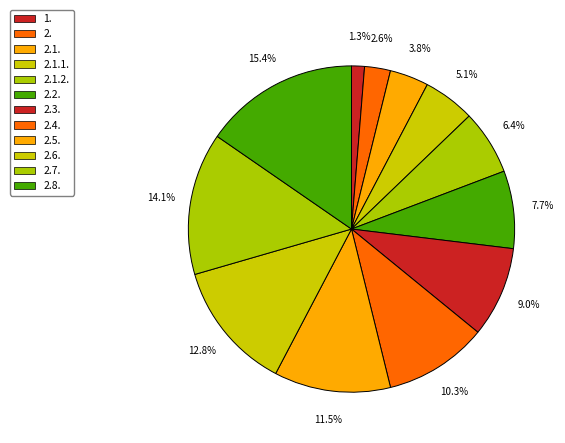

Which category has the biggest portion of the pie?

2.8.